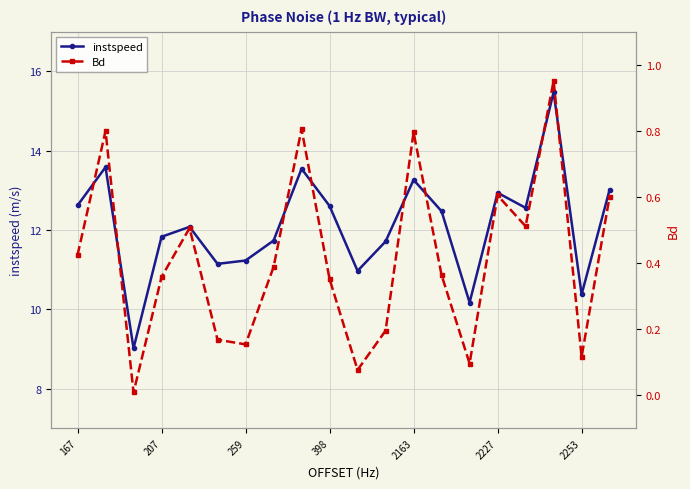

List the series in order of their peak value, lowest first.

Bd, instspeed